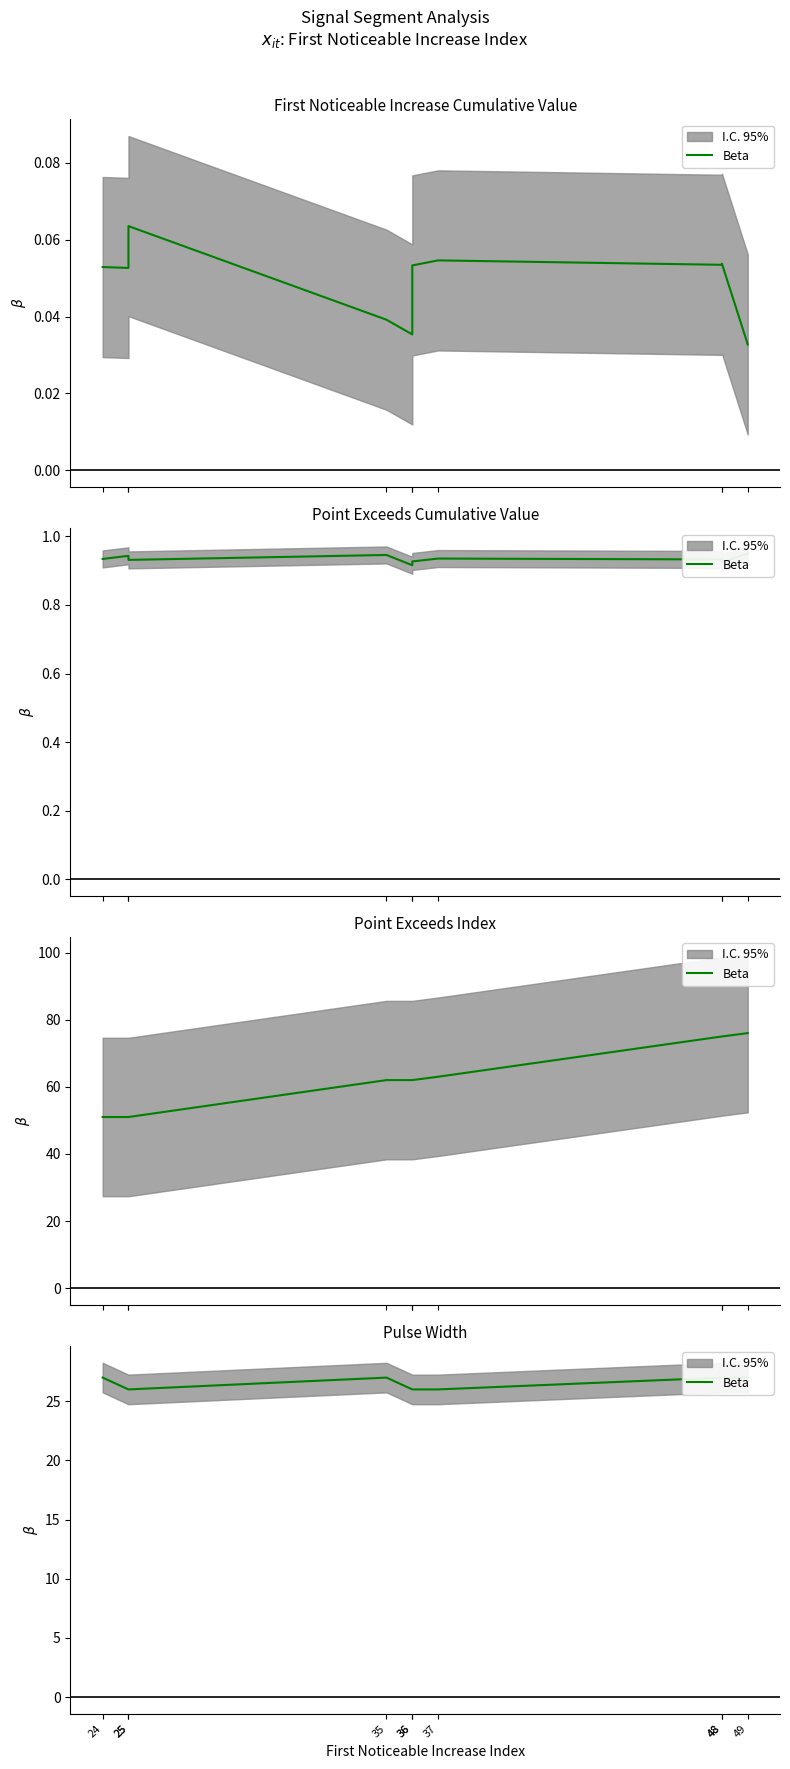

How many values are between 26 and 27?

10